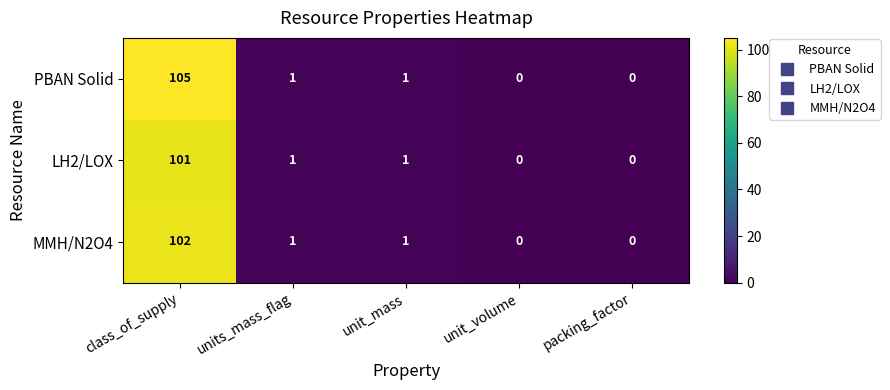

What is the maximum value shown in the chart?

105